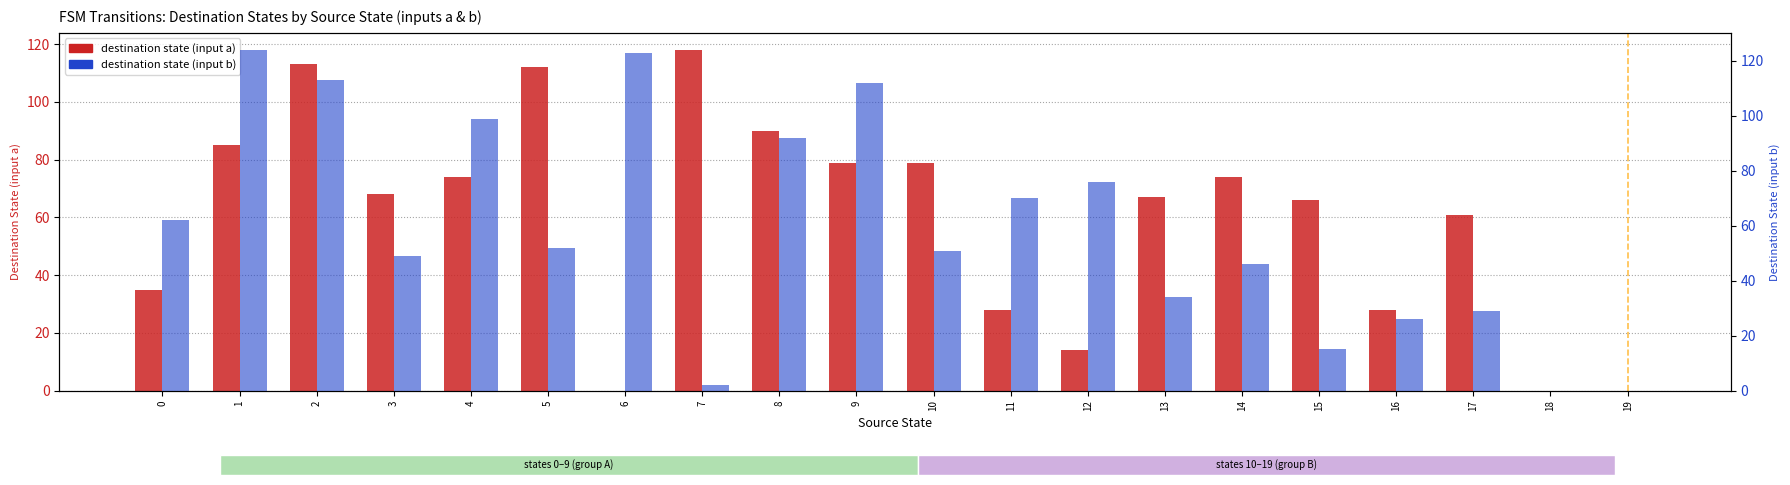

How many data points in input_symbol_b_dest are less than 52?

10